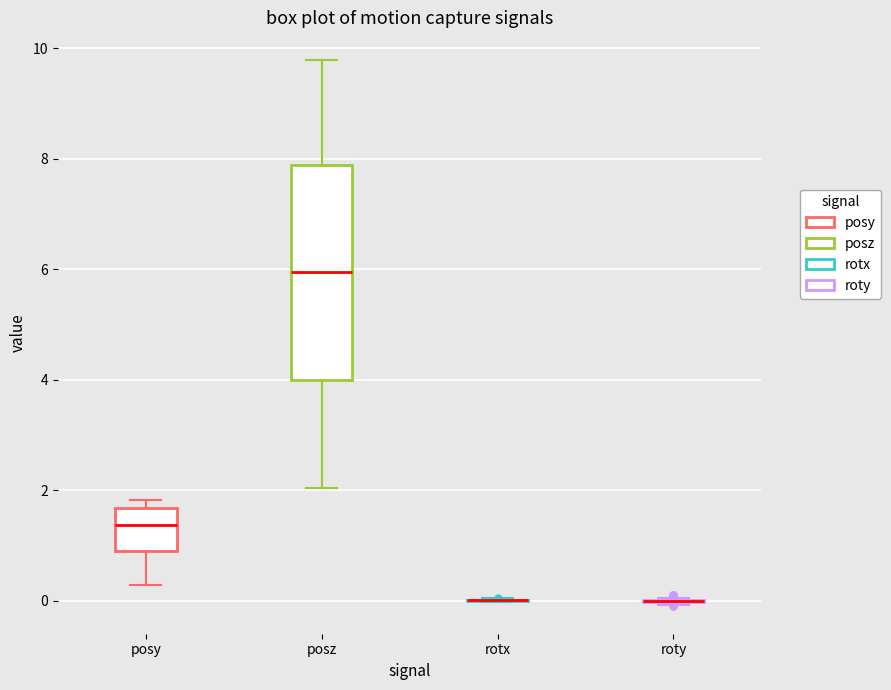

Reading left to right, read every box against the y-axis: the position of its median line, the range the box covers, and the ends of its whiskers. The values are not printed on the chart, so give them approximately, as read against the axis.

posy: median 1.4, box 1.0 to 1.6, whiskers 0.2 to 1.8
posz: median 6.0, box 4.0 to 7.8, whiskers 2.0 to 9.8
rotx: box collapsed to a line at 0.0, whiskers 0.0 to 0.0
roty: box collapsed to a line at 0.0, whiskers 0.0 to 0.0